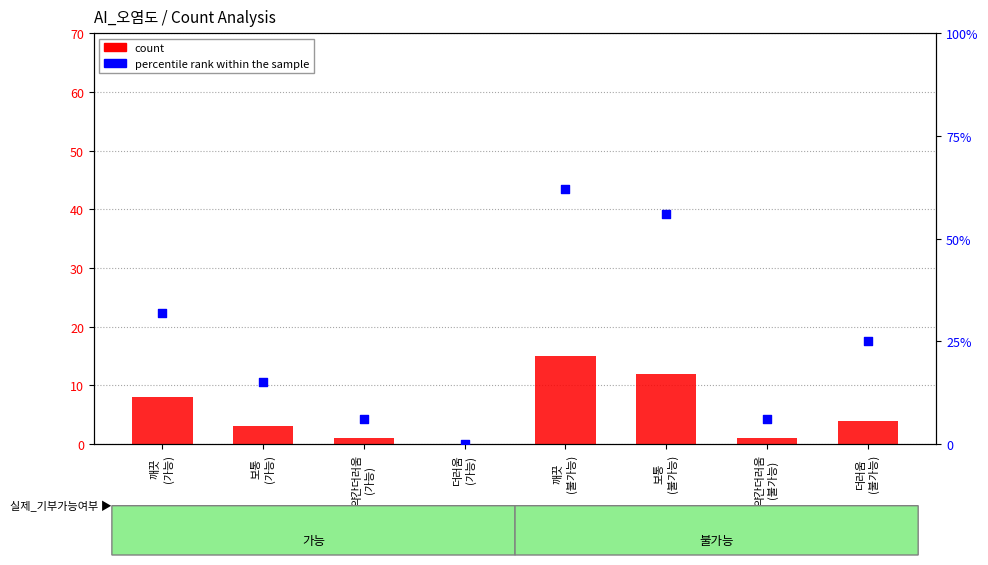

Which series reaches the minimum Y coordinate?

count